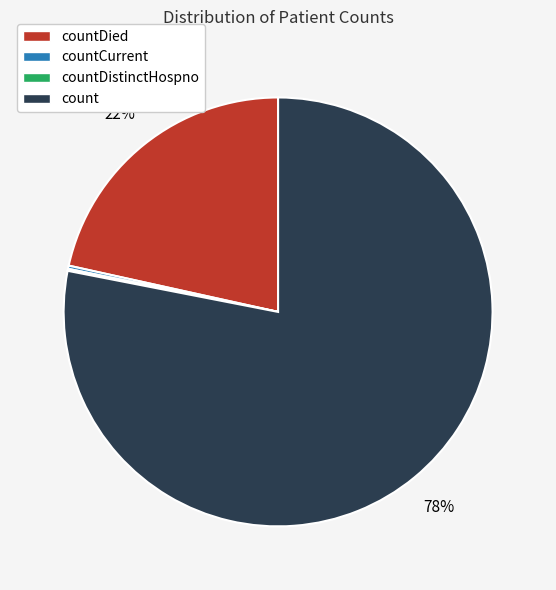

Is there a majority slice in this chart?

Yes